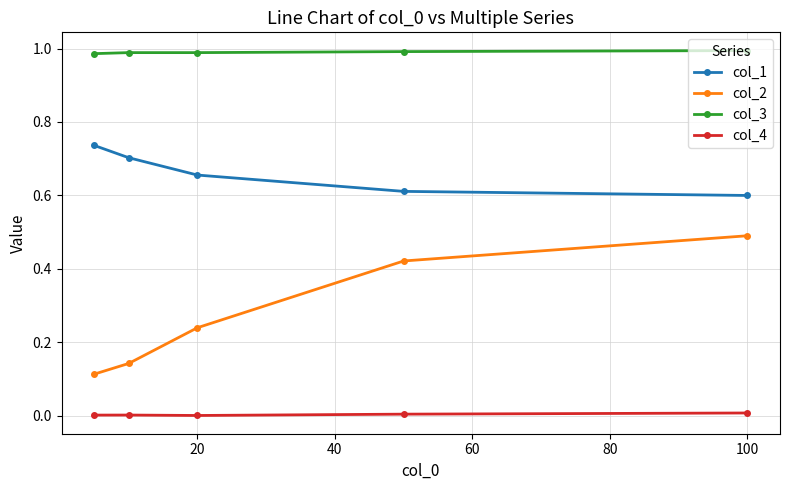

What is the highest value of the col_2 series?

0.5